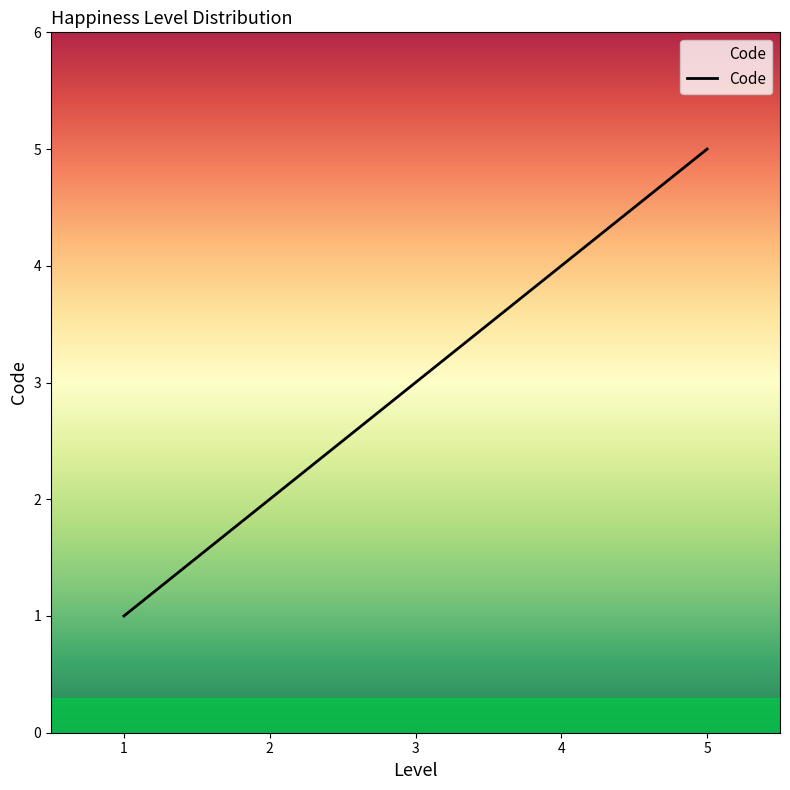

How many distinct data groups are displayed?

1